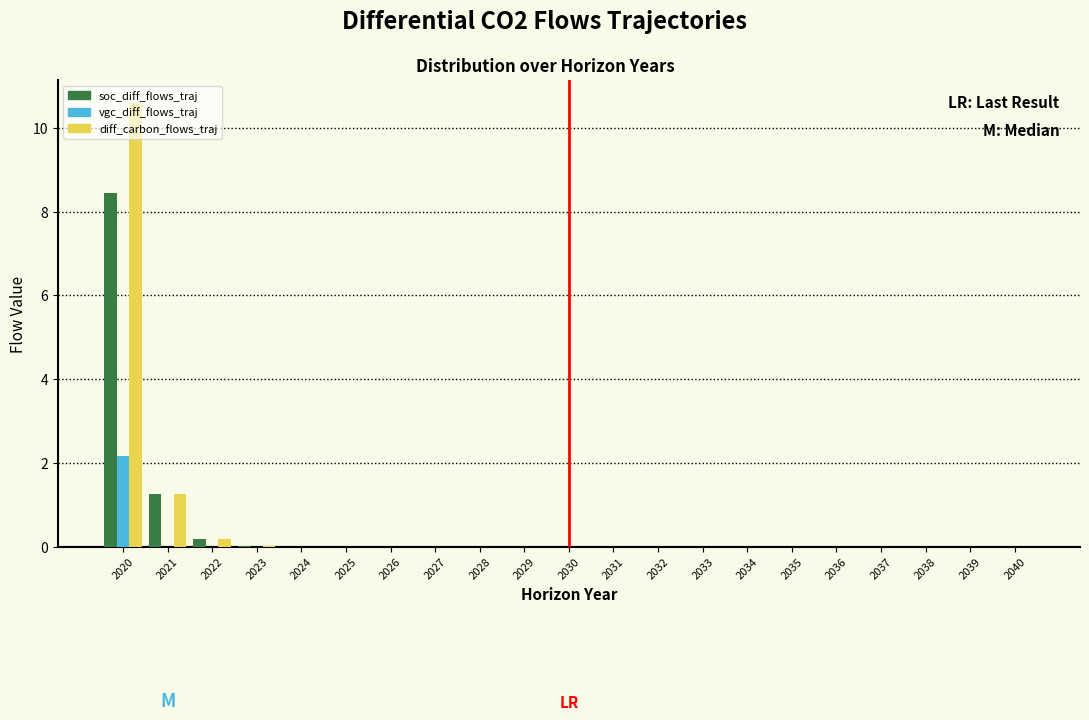

The diff_carbon_flows_traj series shows 0.0 at 2029. True or false?

True